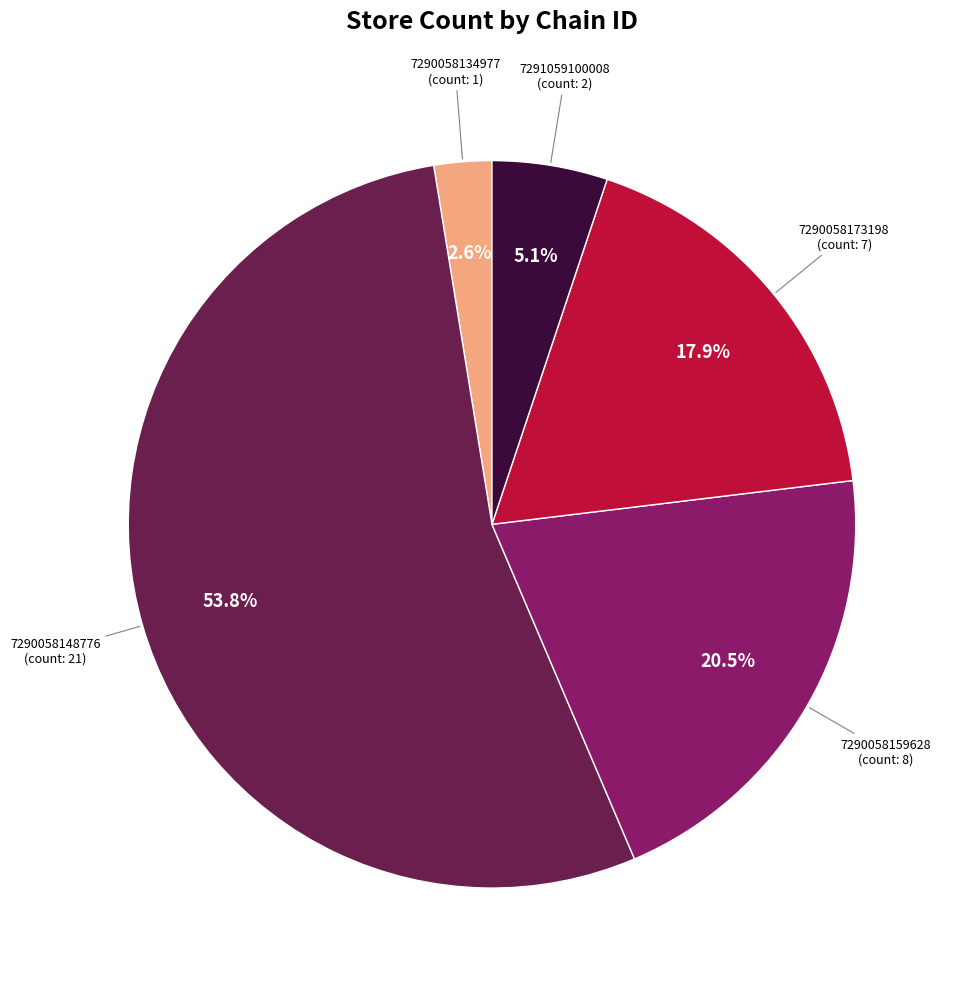

What is the ratio of the value at 7290058159628 to the value at 7290058173198?

1.1